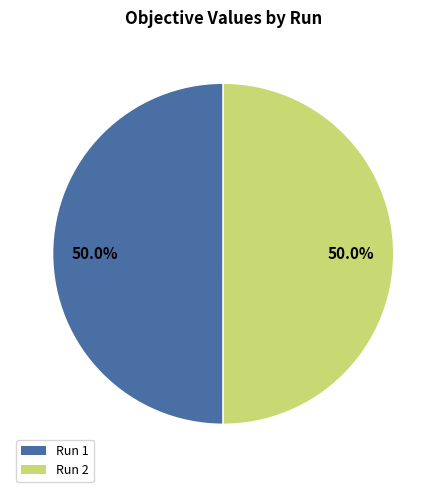

Combined, what portion of the pie is Run 2 and Run 1?

100.0%